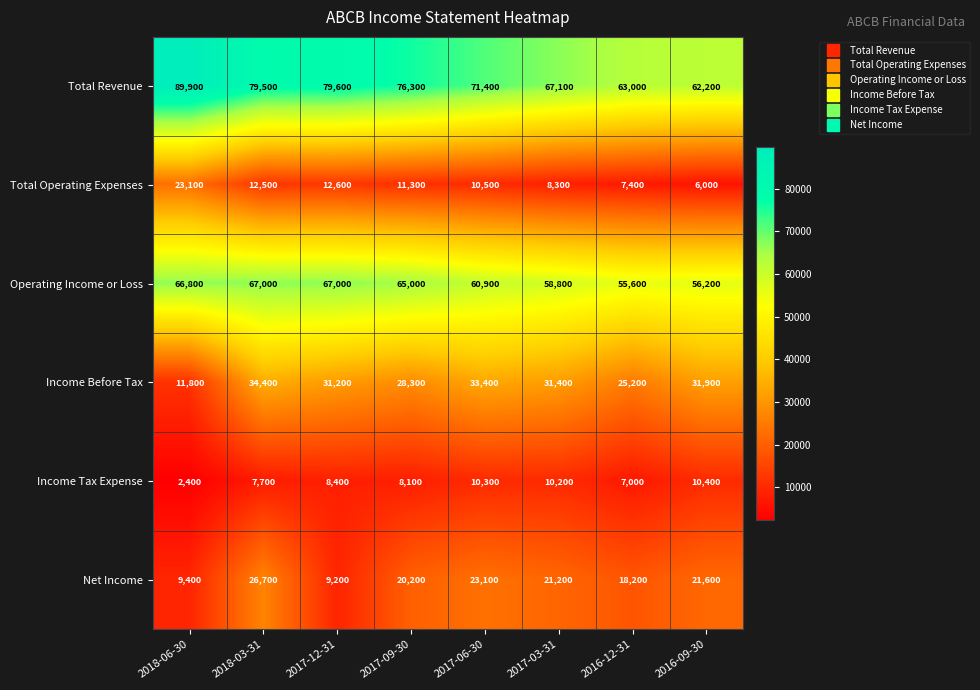

The value of Net Income at 2018-06-30 is 3692. True or false?

False